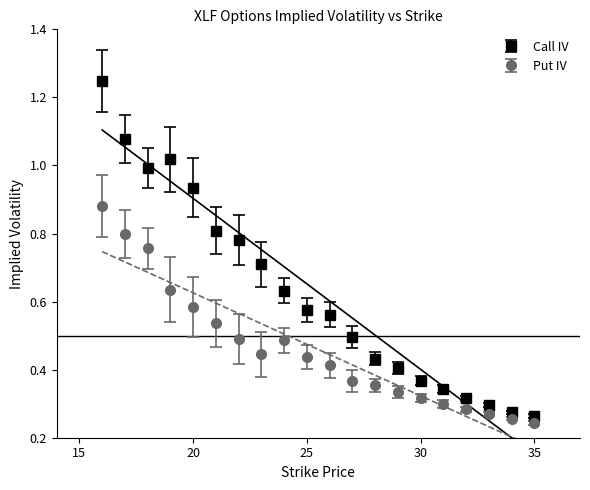

What is the difference between the second highest and second lowest values in the Put IV series?

0.5